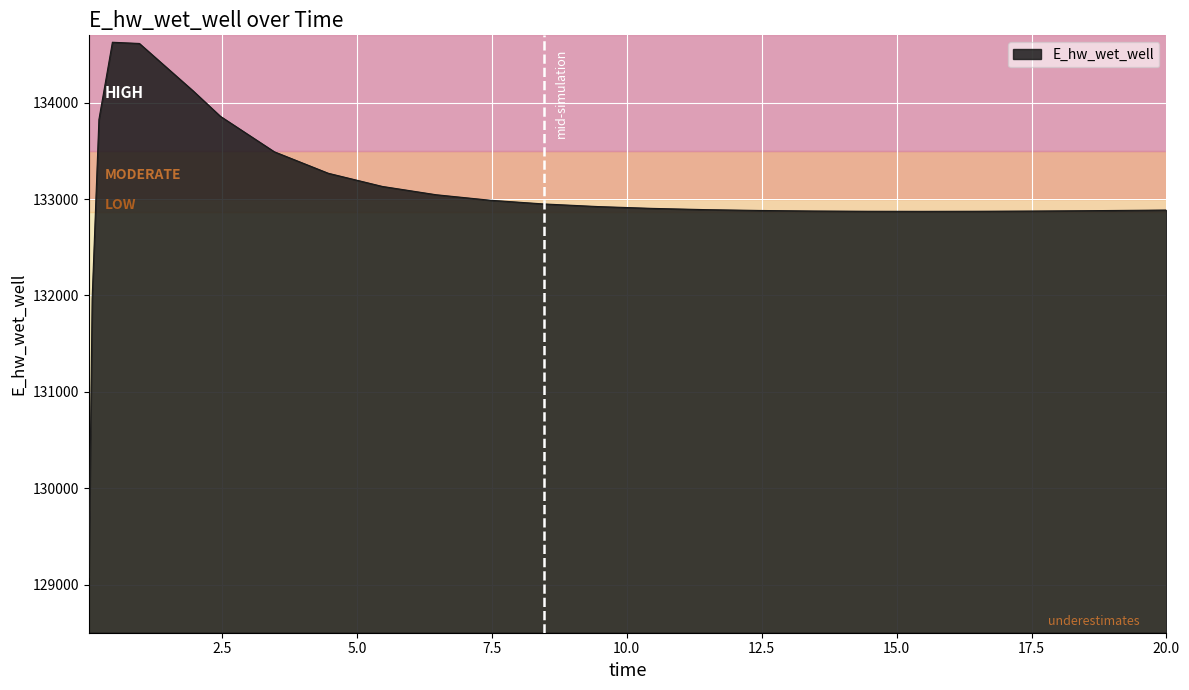

What is the maximum value shown in the chart?

134628.3